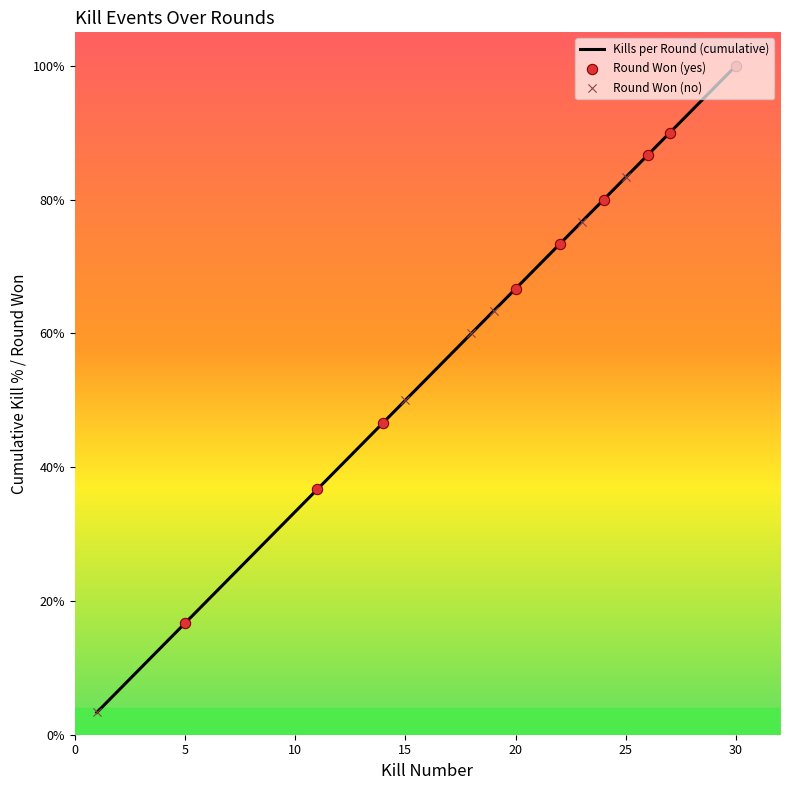

What is the greatest value displayed?

100.0